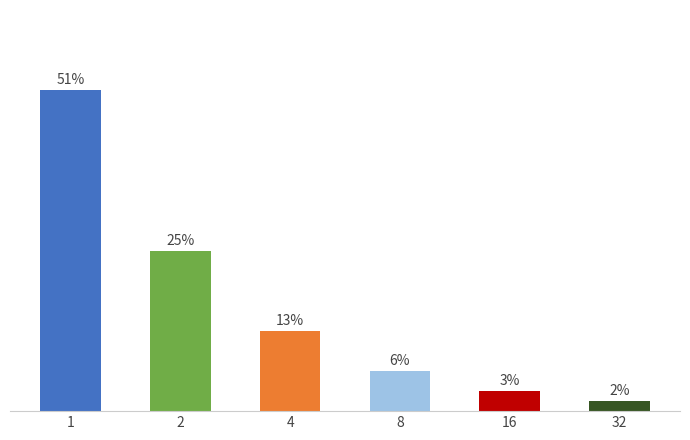

What is the sum of all values?

100.0